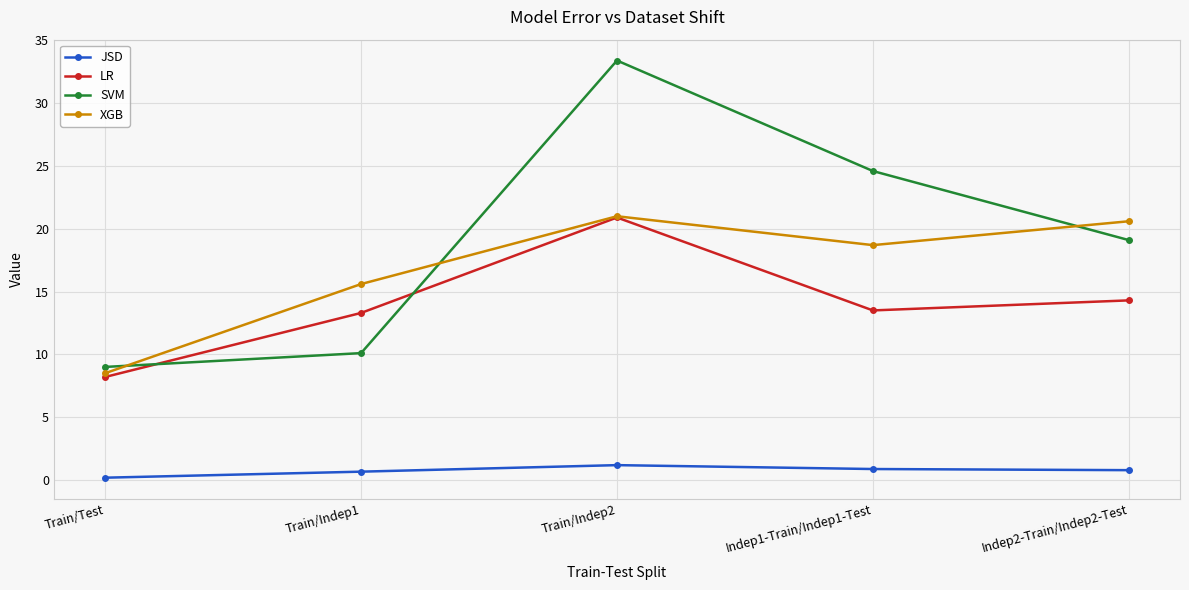

How many categories are shown in the chart?

5